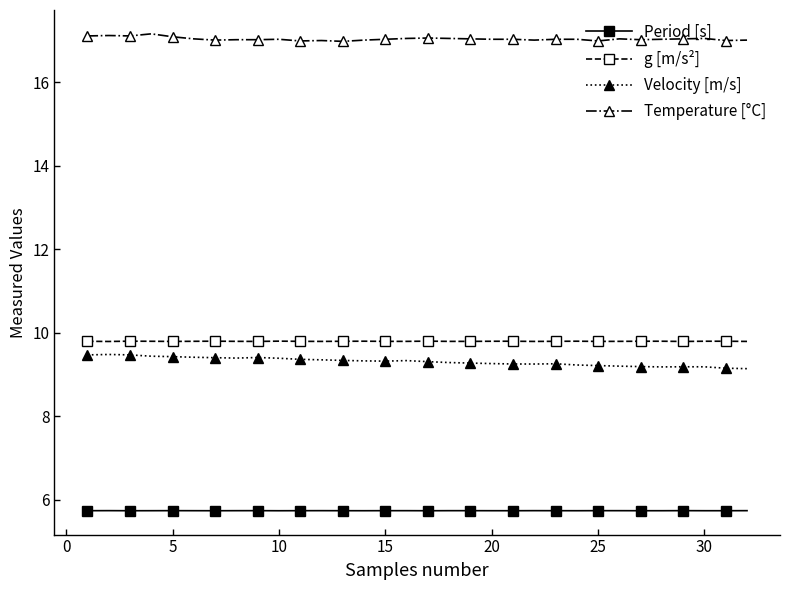

What is the value of the g [m/s²] point at the 8th from the left?

9.8